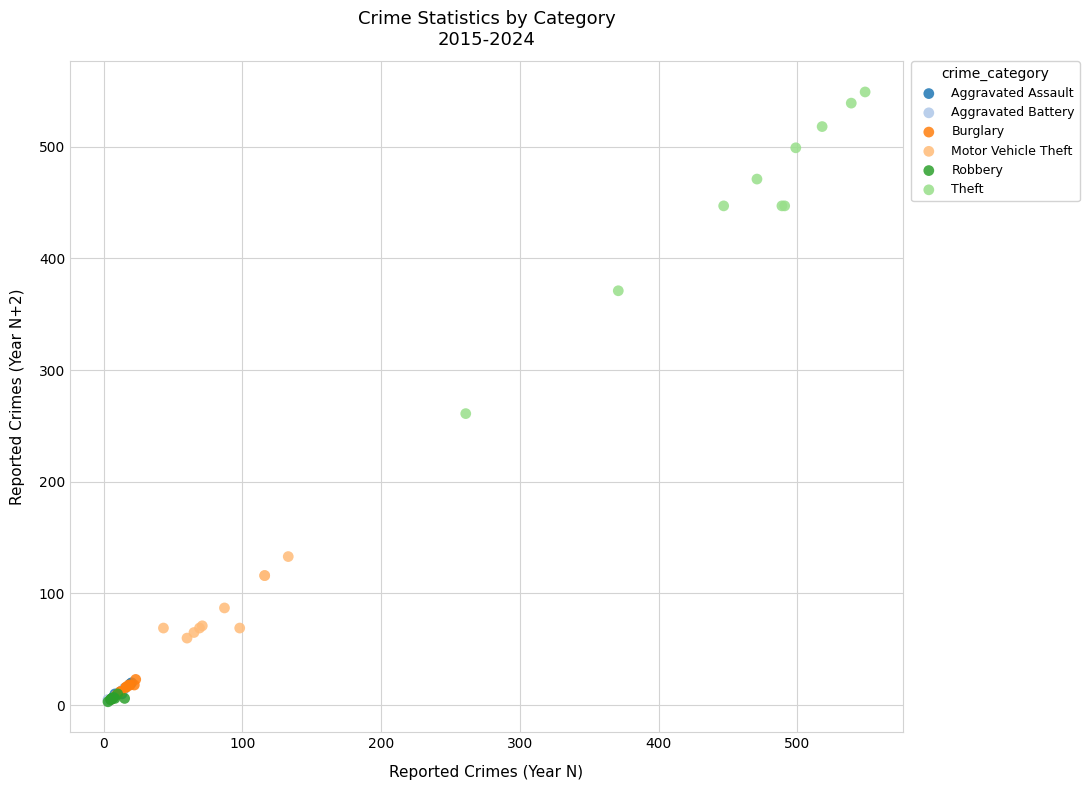

Which series has the widest spread of Y values?

Theft